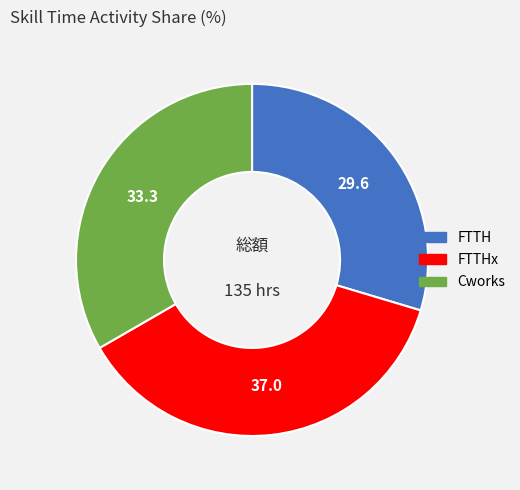

Does any single category account for the majority?

No